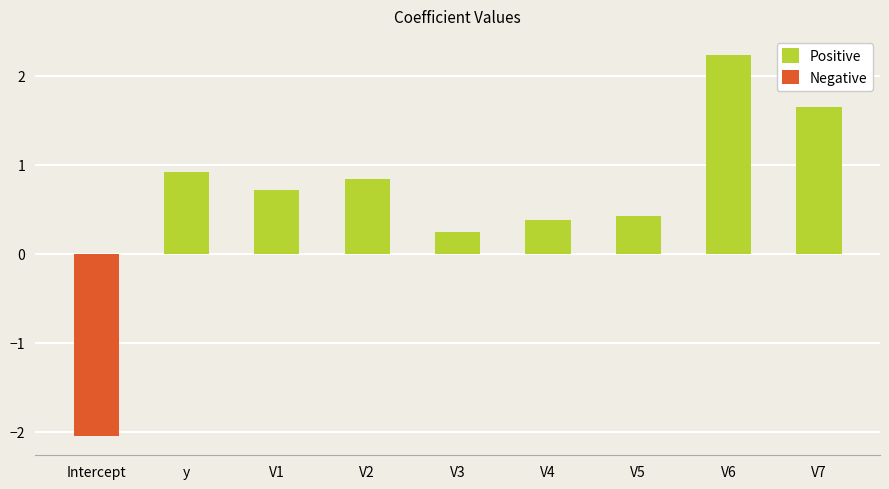

At which category is the sum across all series the highest?

V6